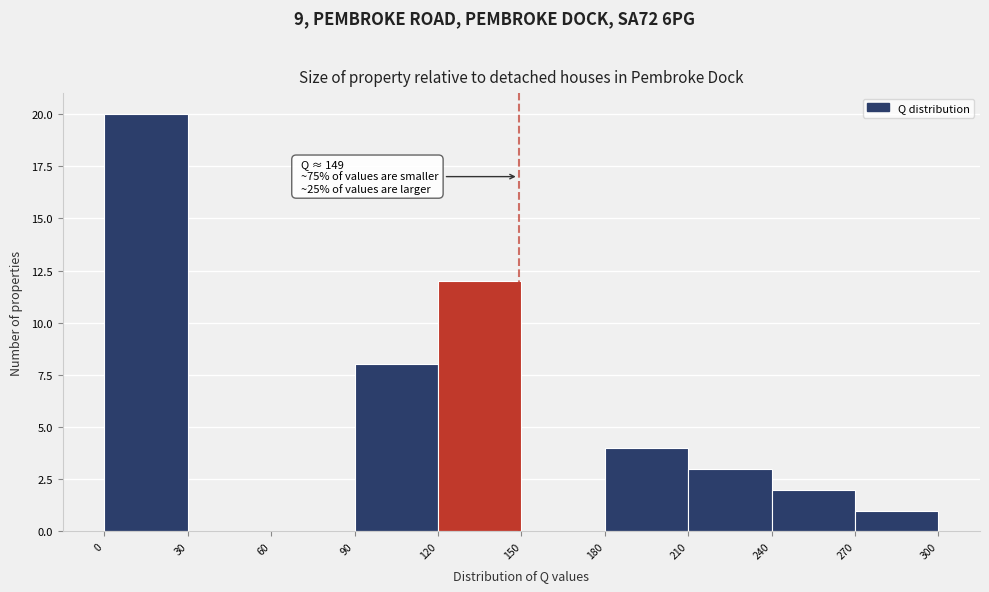

Over which range of the x-axis is the bar tallest?

0 to 30